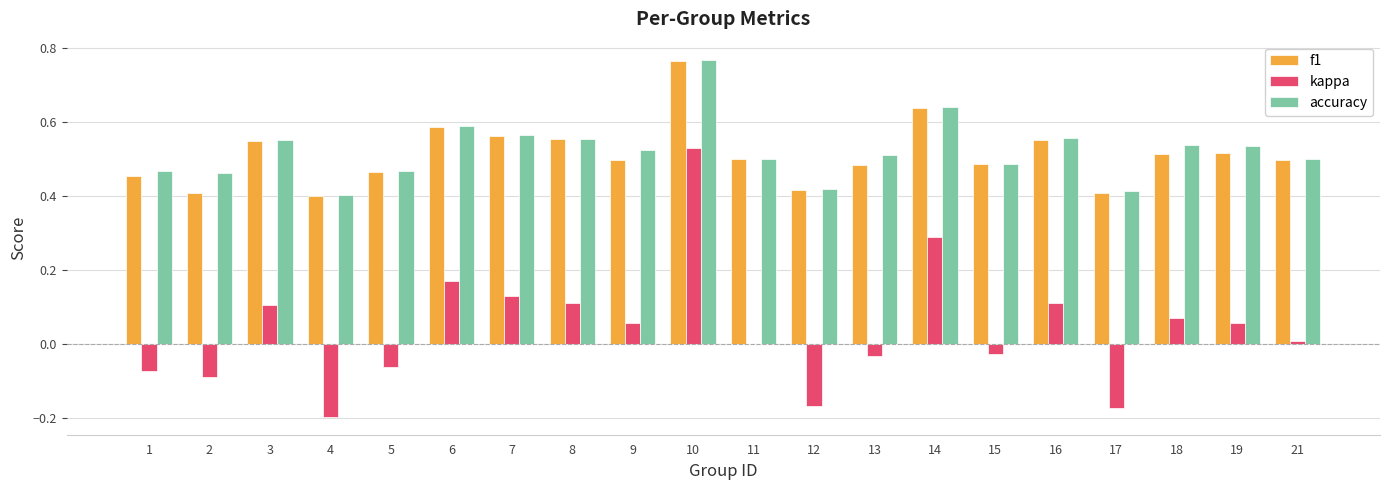

What is the total value across all series at 15?

0.9